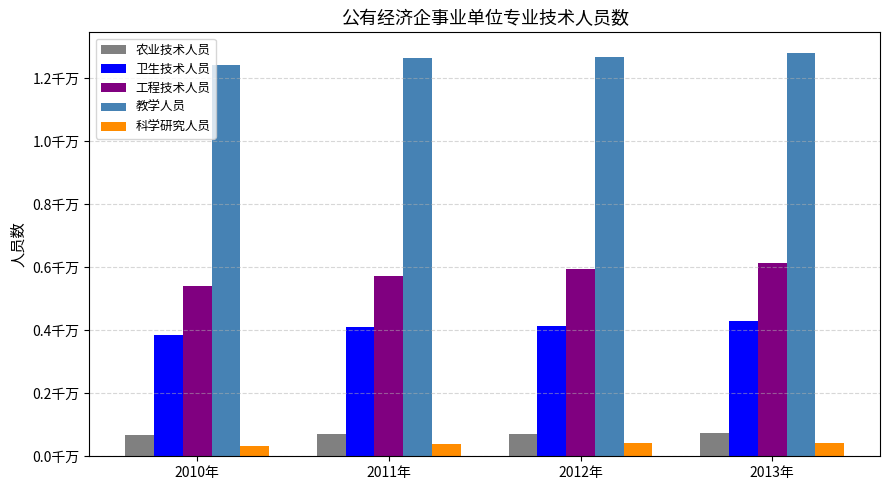

The 工程技术人员 series shows 5950025 at 2012年. True or false?

True